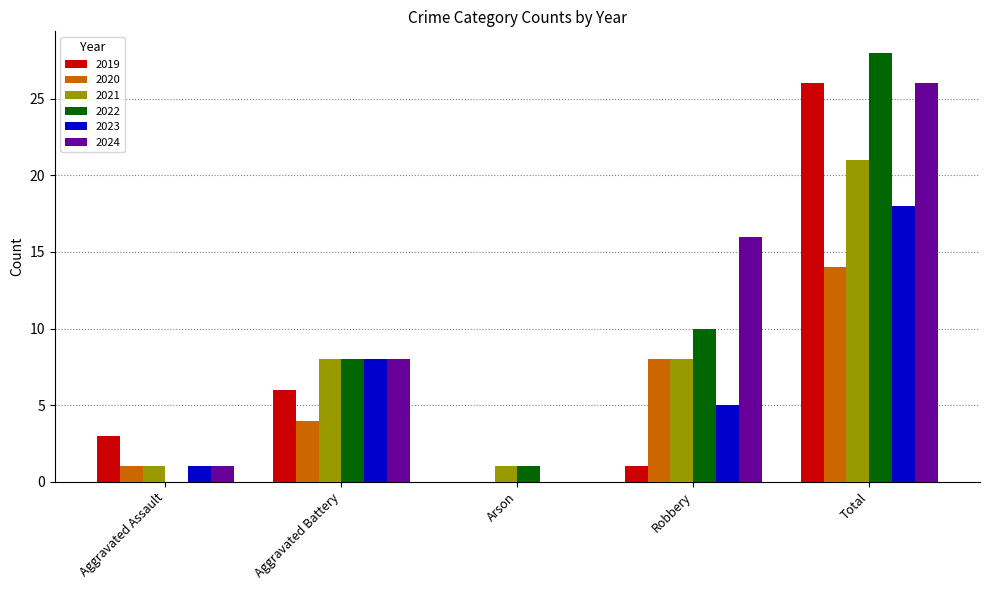

The 2022 series shows 1 at Arson. True or false?

True